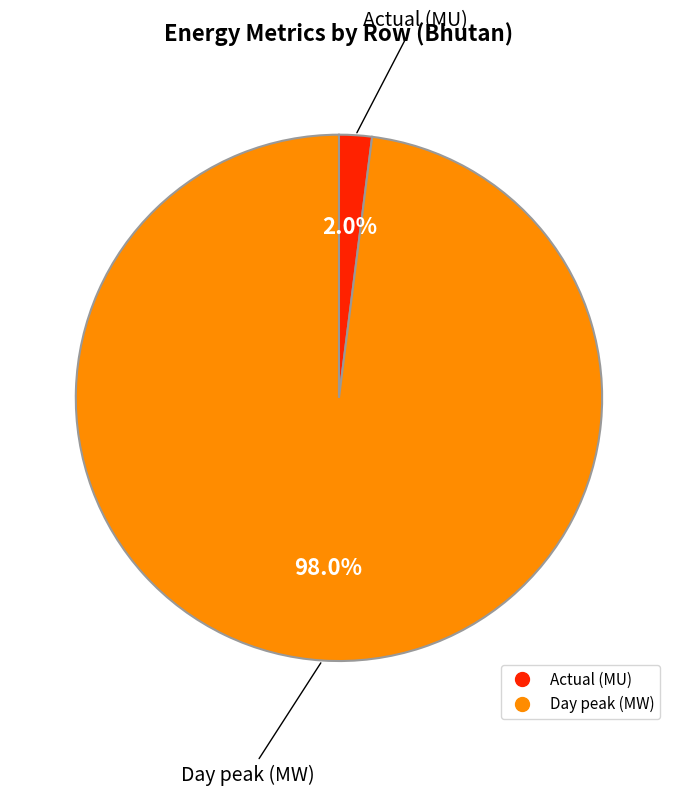

Does Day peak (MW) account for over 50% of the chart?

Yes